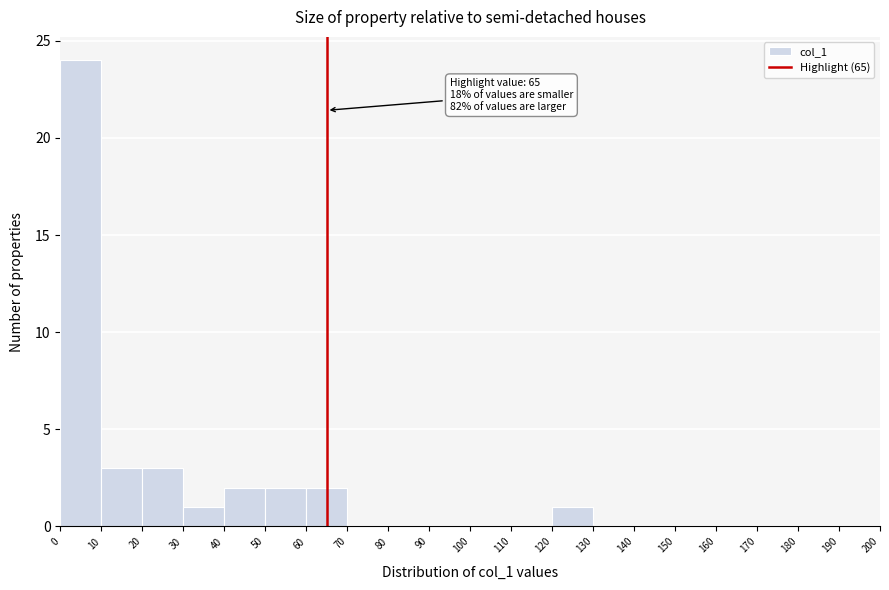

Which range on the x-axis has the tallest bar?

0 to 10